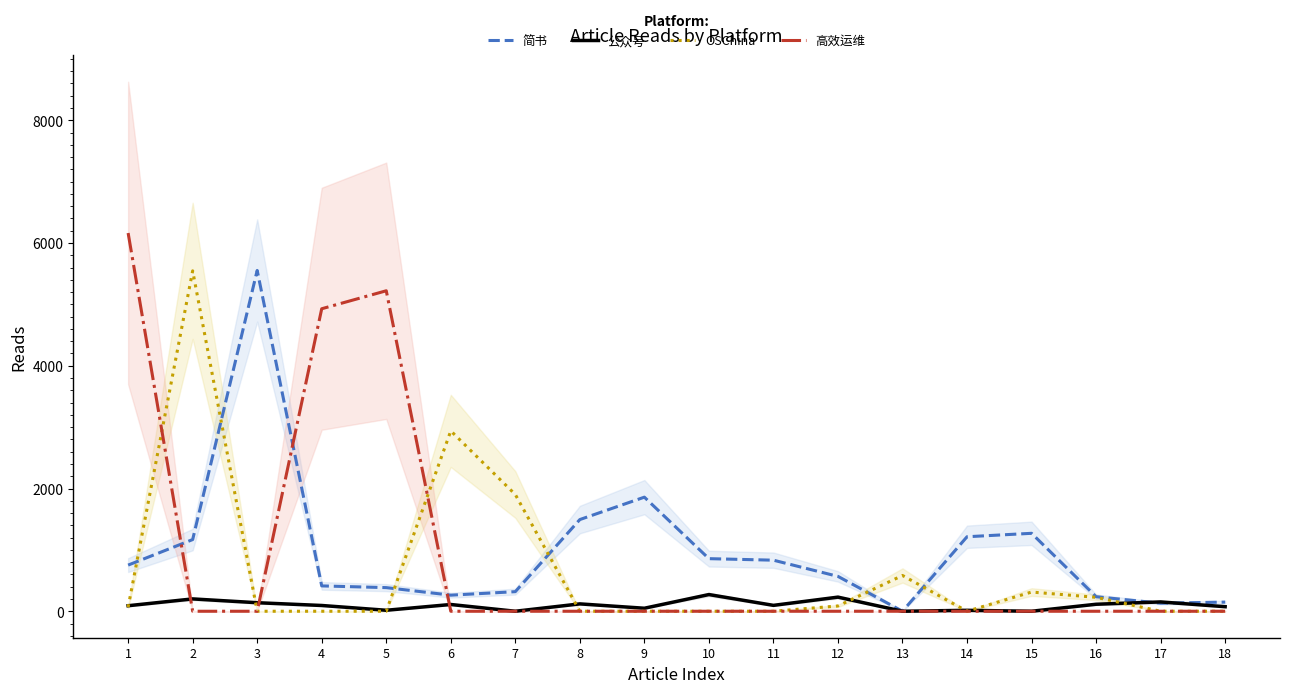

Reading left to right, extract all data points from this chart.

简书: 752	1168	5553	413	385	262	319	1494	1859	857	832	568	0	1214	1270	237	131	149
公众号: 90	201	139	94	16	110	0	120	49	272	96	230	0	15	0	114	152	74
OSChina: 66	5547	0	0	0	2939	1902	0	0	0	0	86	583	0	313	227	0	0
高效运维: 6163	0	0	4929	5222	0	0	0	0	0	0	0	0	0	0	0	0	0